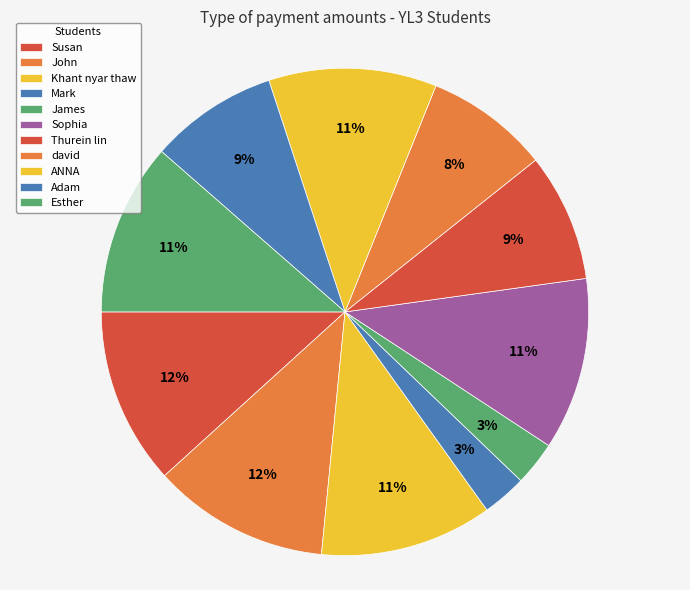

Which has a higher value, John or Adam?

John